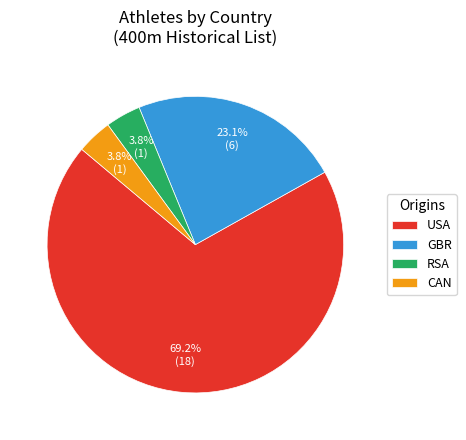

Between GBR and RSA, which is larger?

GBR